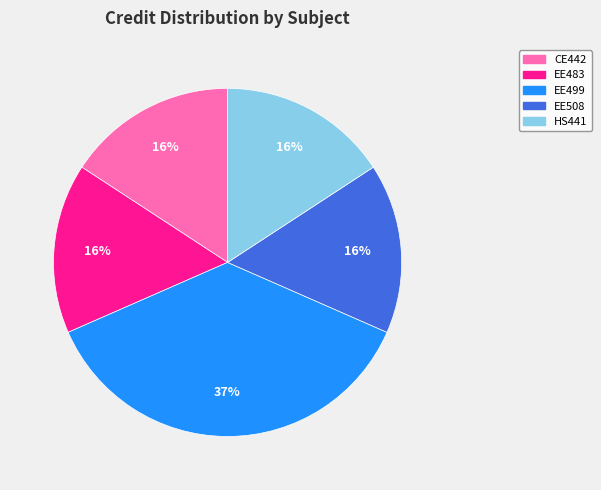

The HS441 slice represents 16% of the pie. True or false?

True